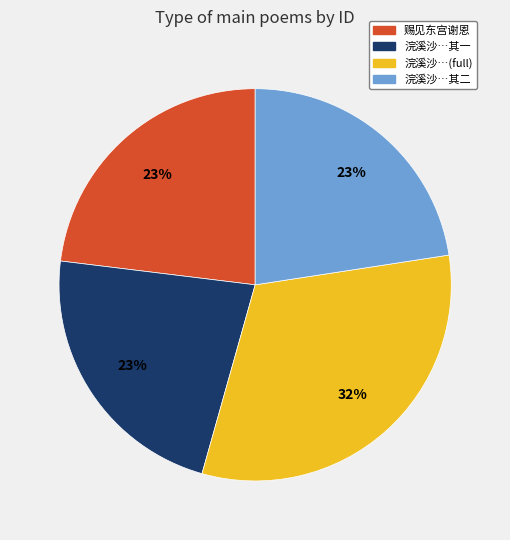

To the nearest percent, what is the difference between the largest and smallest slice percentages?

9%